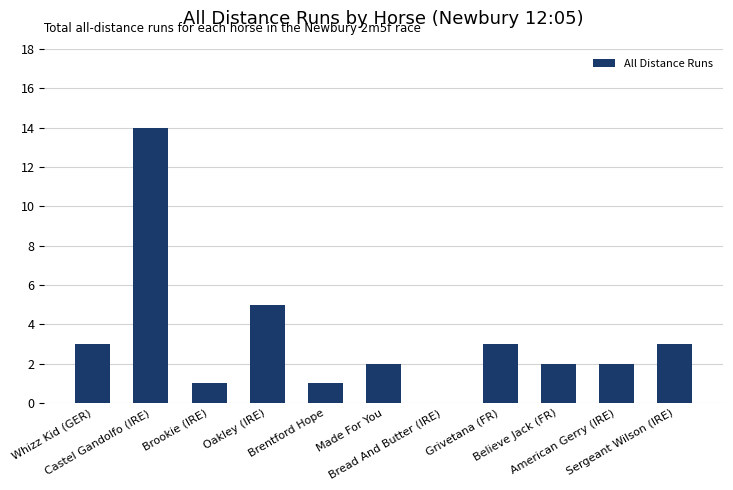

How many values are above zero?

10